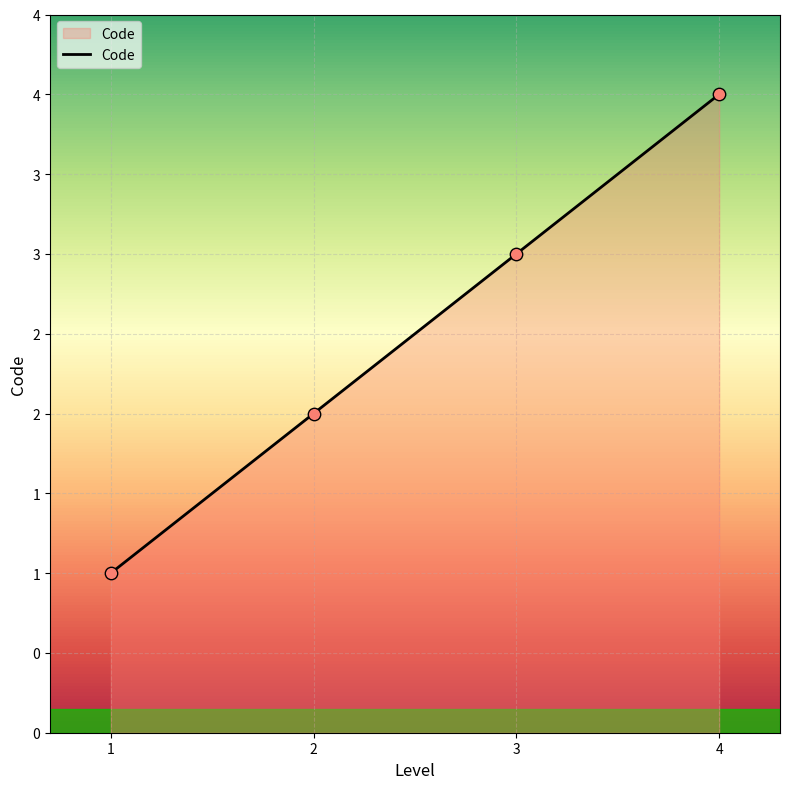

Between 3 and 1, which is larger?

3